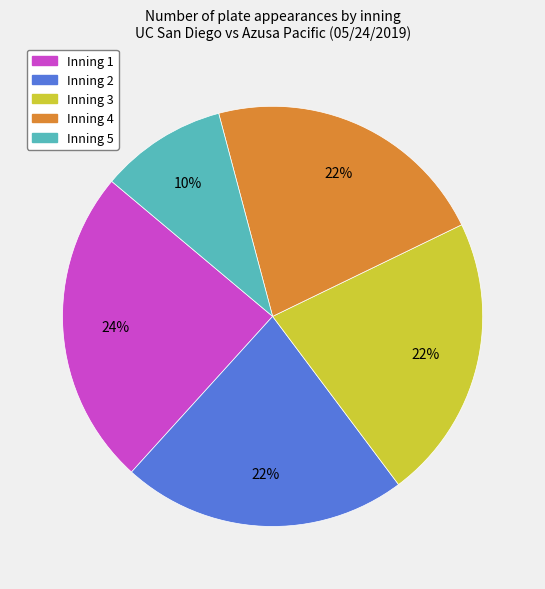

Which category has the biggest portion of the pie?

Inning 1